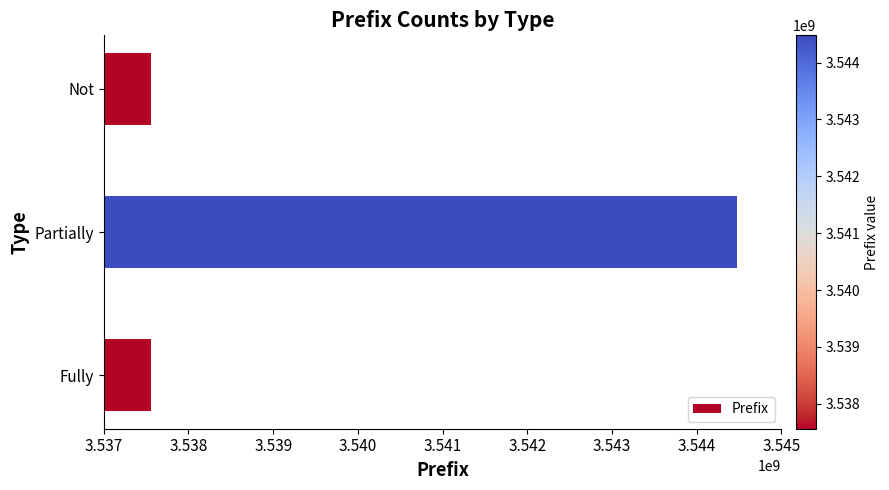

Between Partially and Fully, which is larger?

Partially